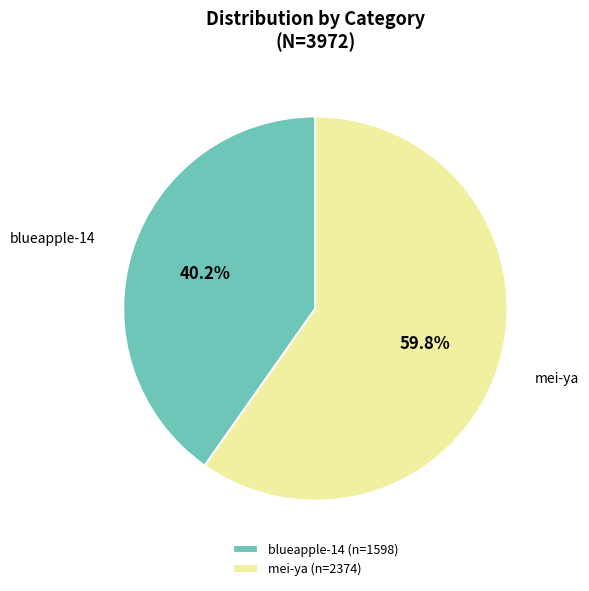

What is the smallest slice in the pie chart?

blueapple-14